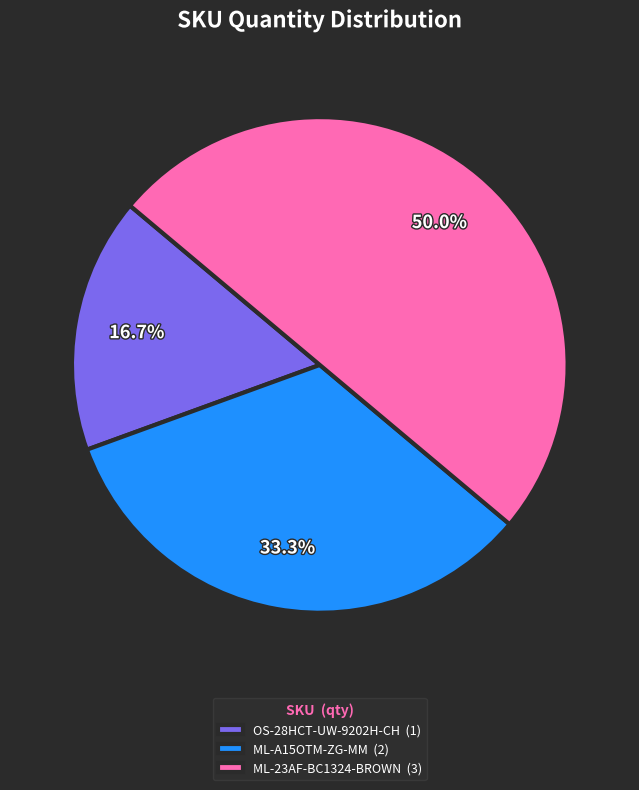

How much of the chart is everything except ML-A15OTM-ZG-MM (2)?

66.7%